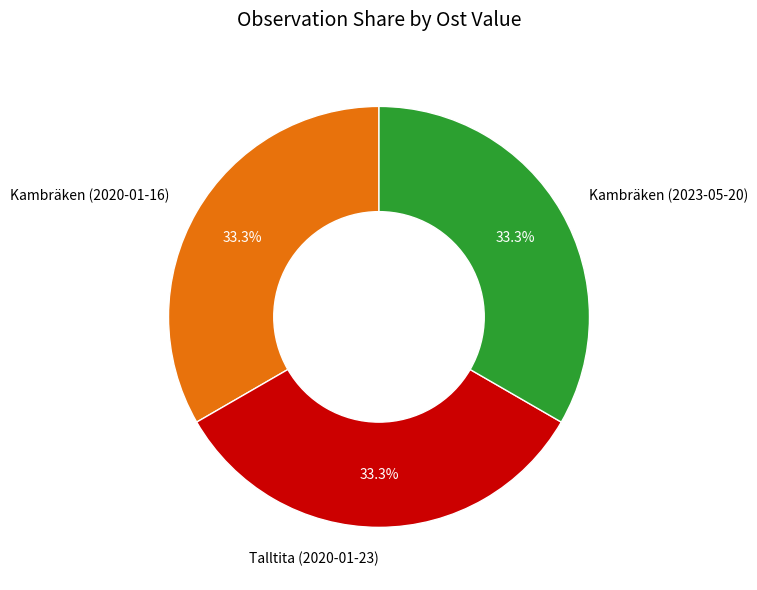

Combined, do Kambräken (2023-05-20) and Talltita (2020-01-23) account for over 50%?

Yes